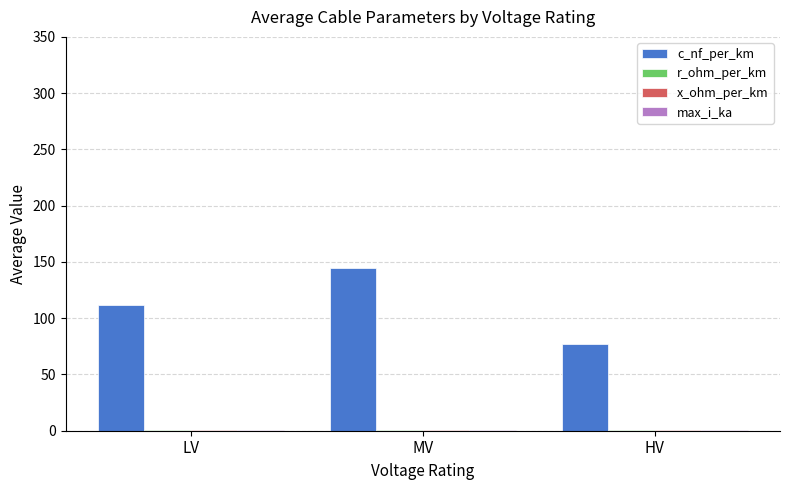

What is the total value across all series at HV?

78.2